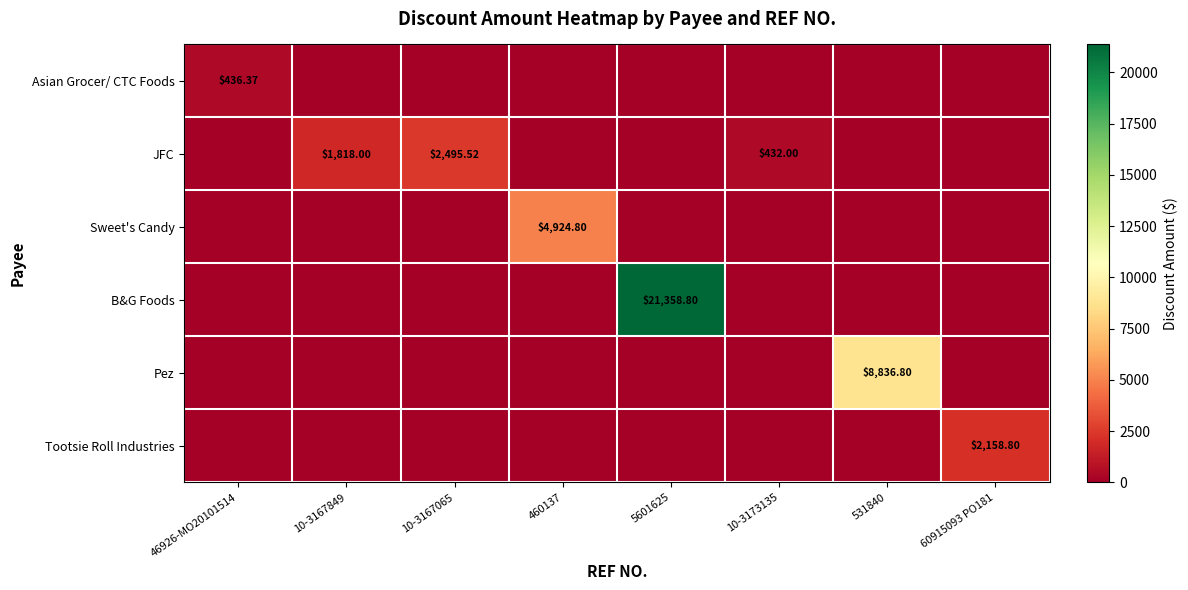

At which category is the sum across all series the highest?

5601625